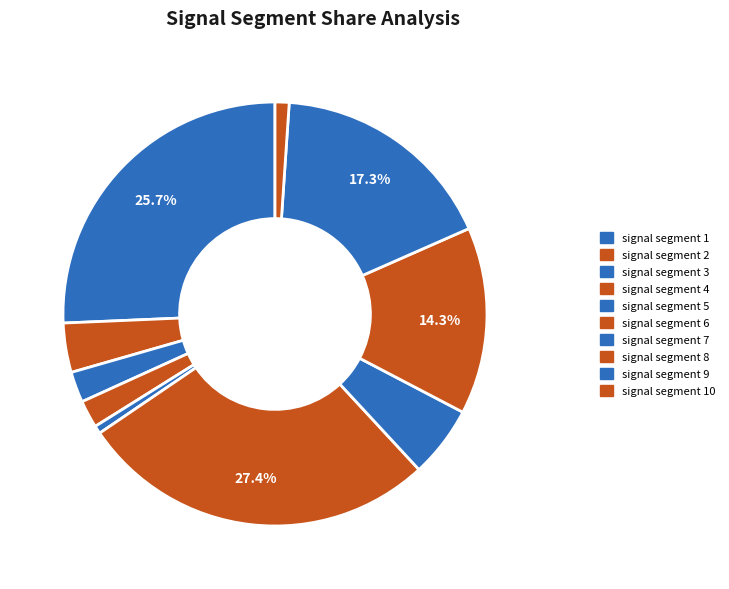

Is there any slice that represents more than half of the pie?

No